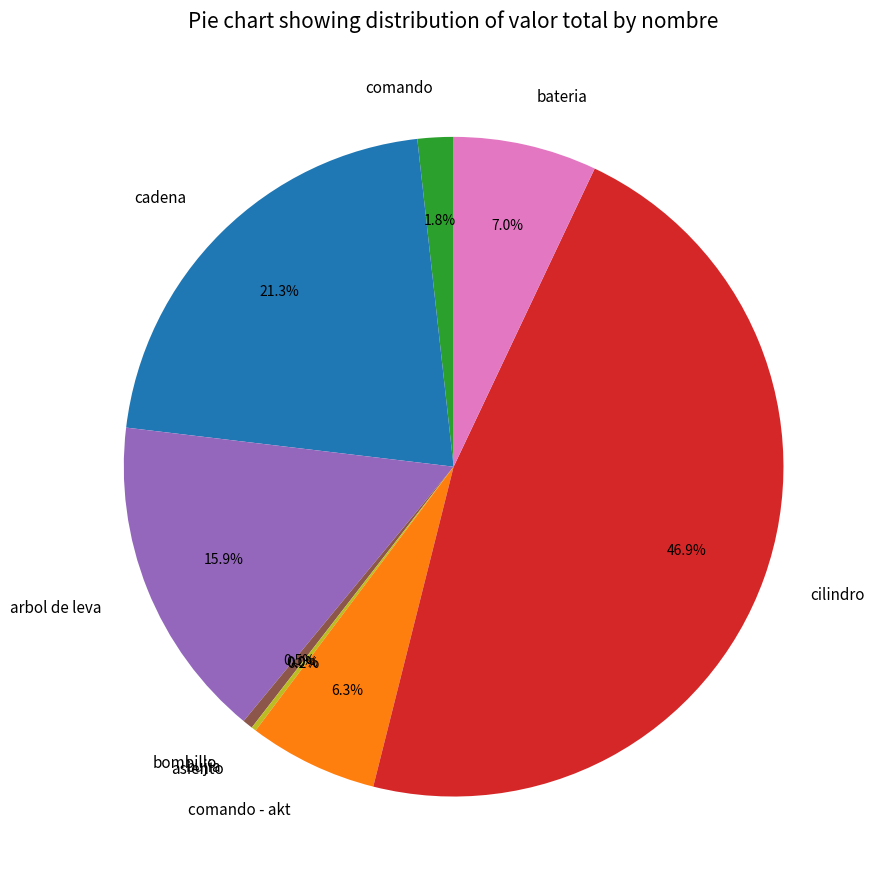

Does arbol de leva represent more than half of the total?

No